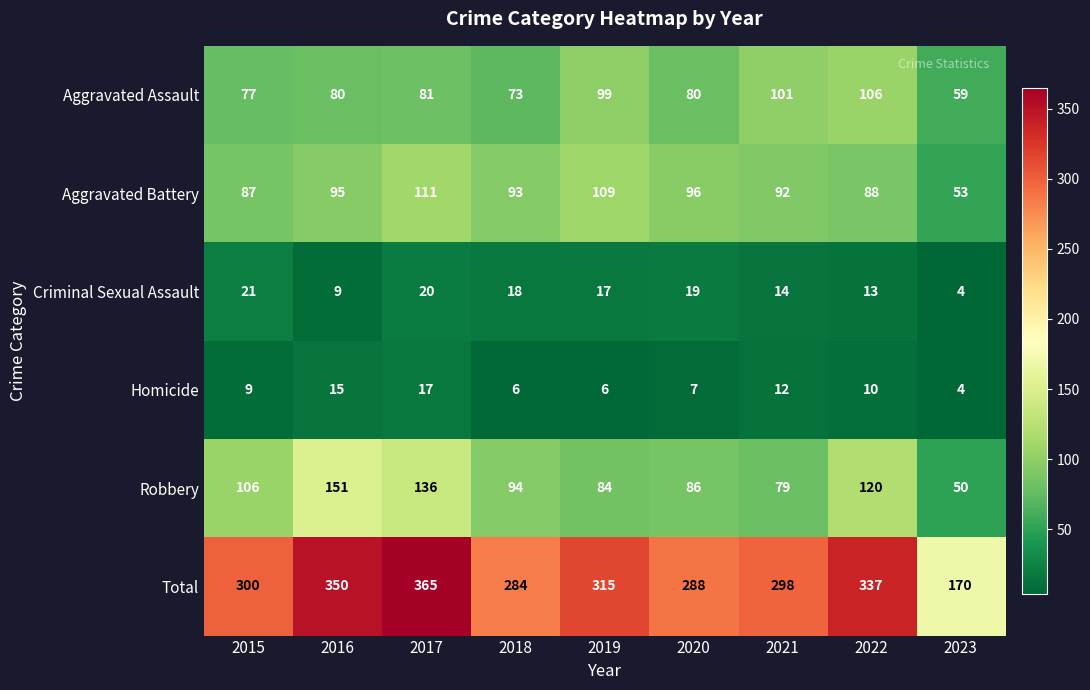

What is the spread (max minus min) of values at 2015?

291